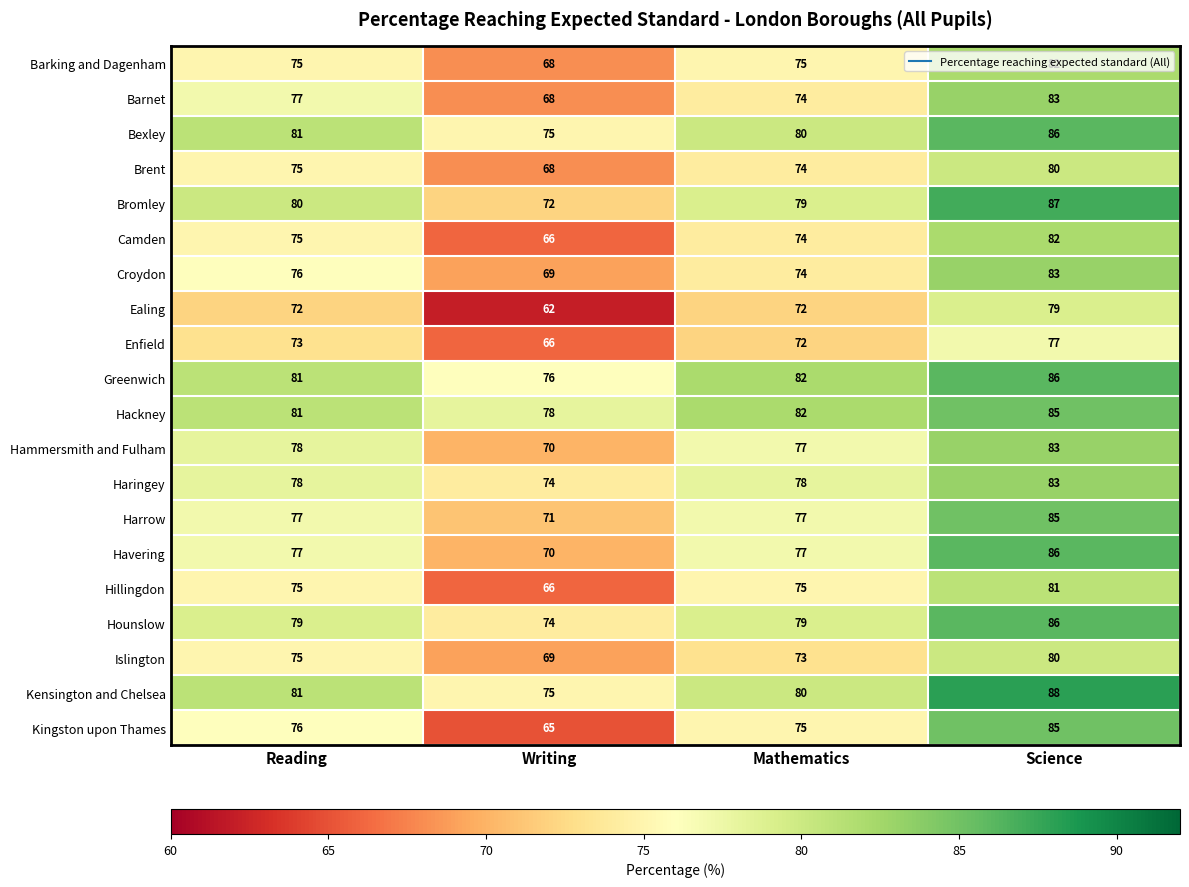

How many Barnet values are between 74 and 83?

3